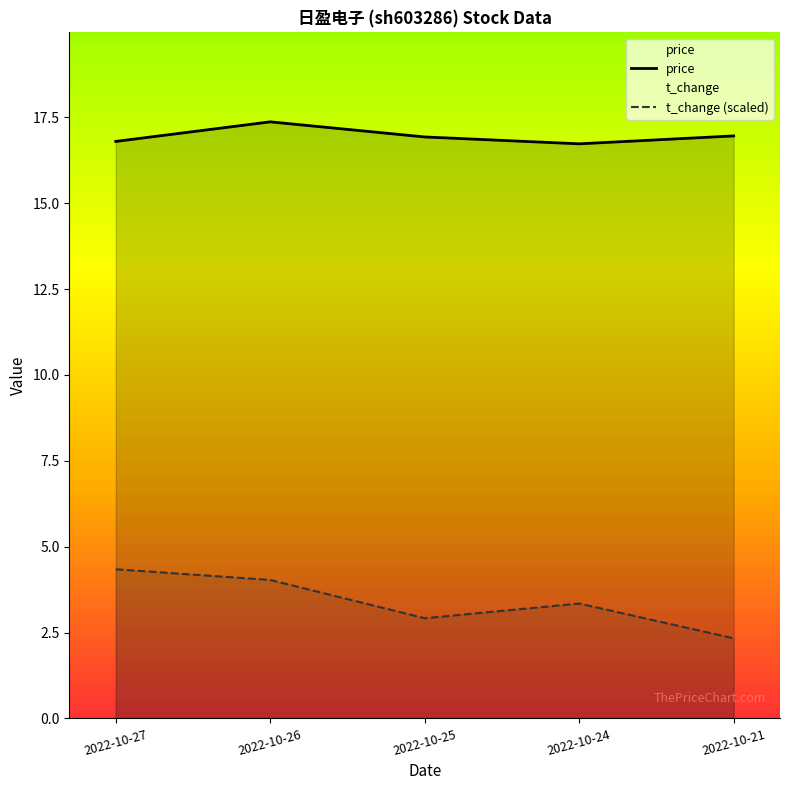

Which category has the highest value in the t_change (scaled) series?

2022-10-27